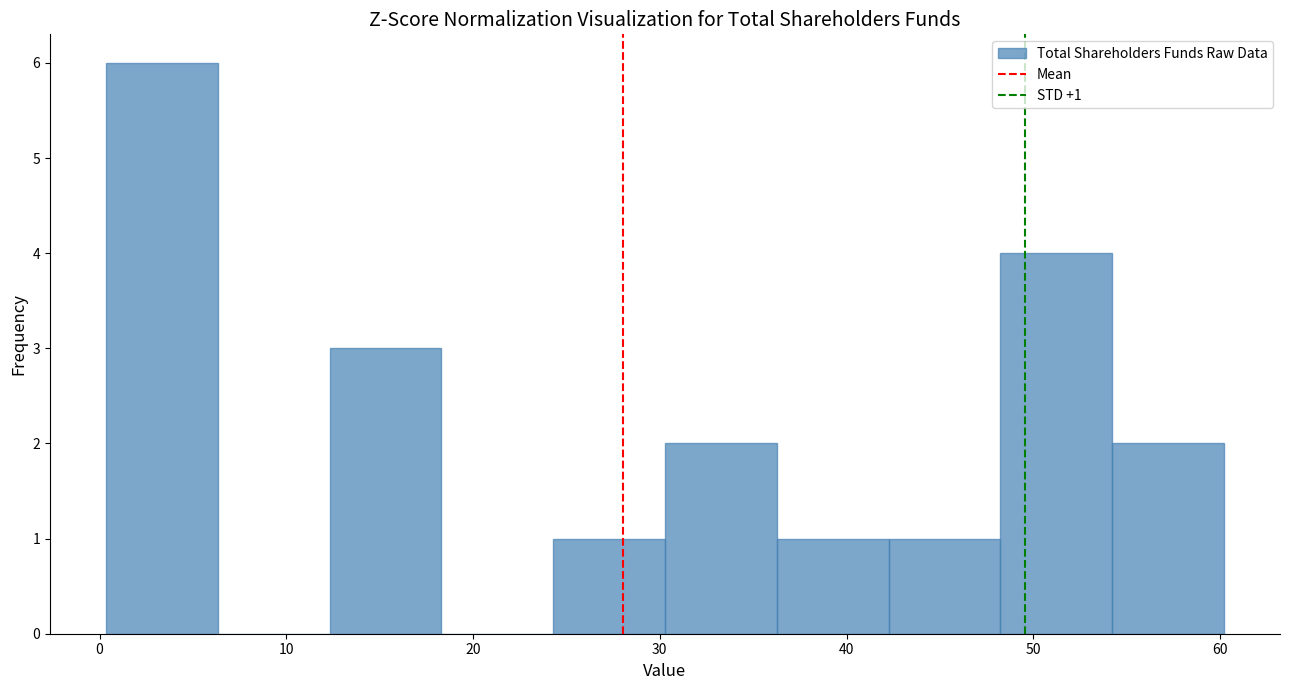

Over which range of the x-axis is the bar tallest?

0 to 6